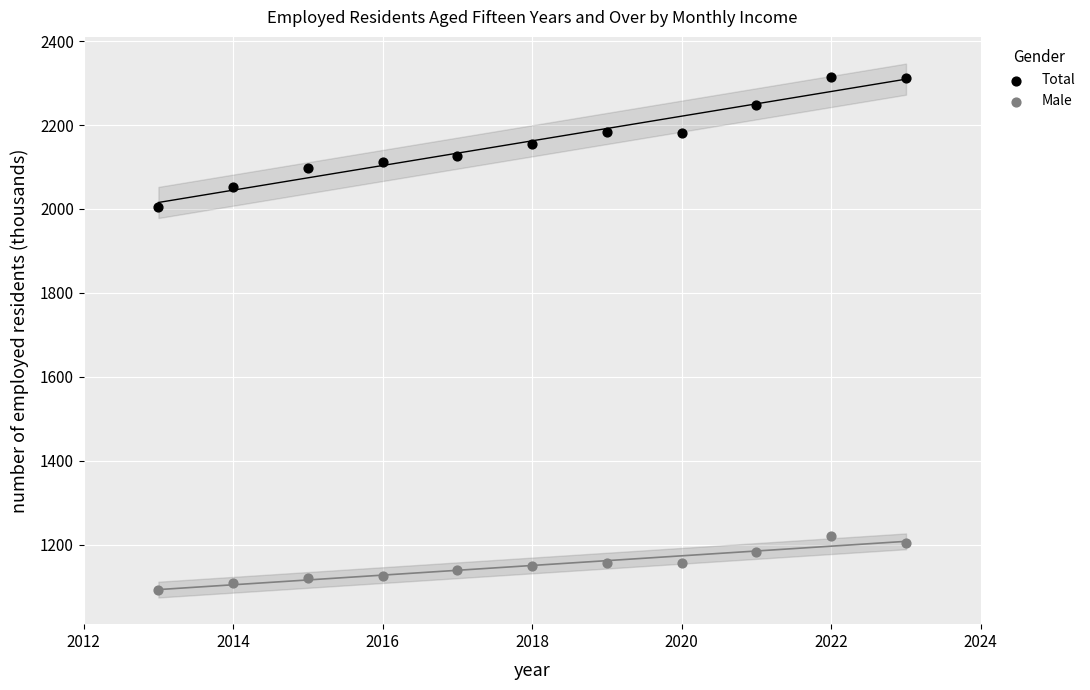

Which series has the largest Y range (max minus min)?

Total